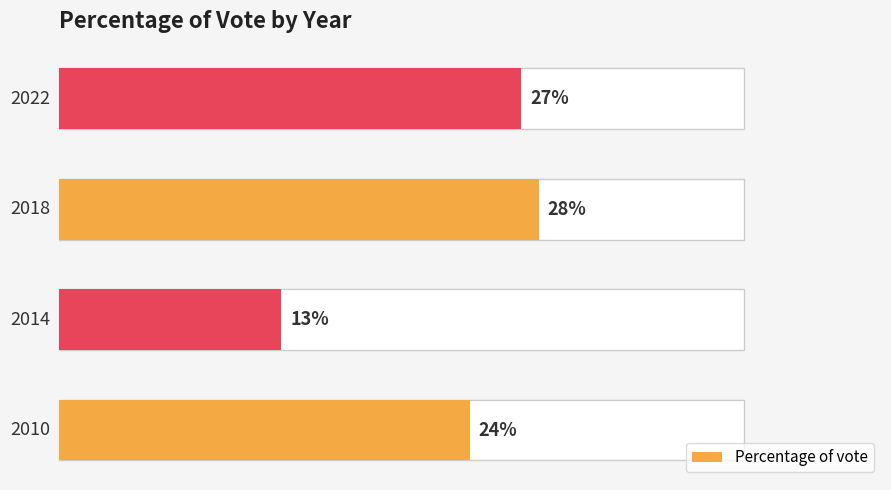

Does the chart contain stacked bars?

No